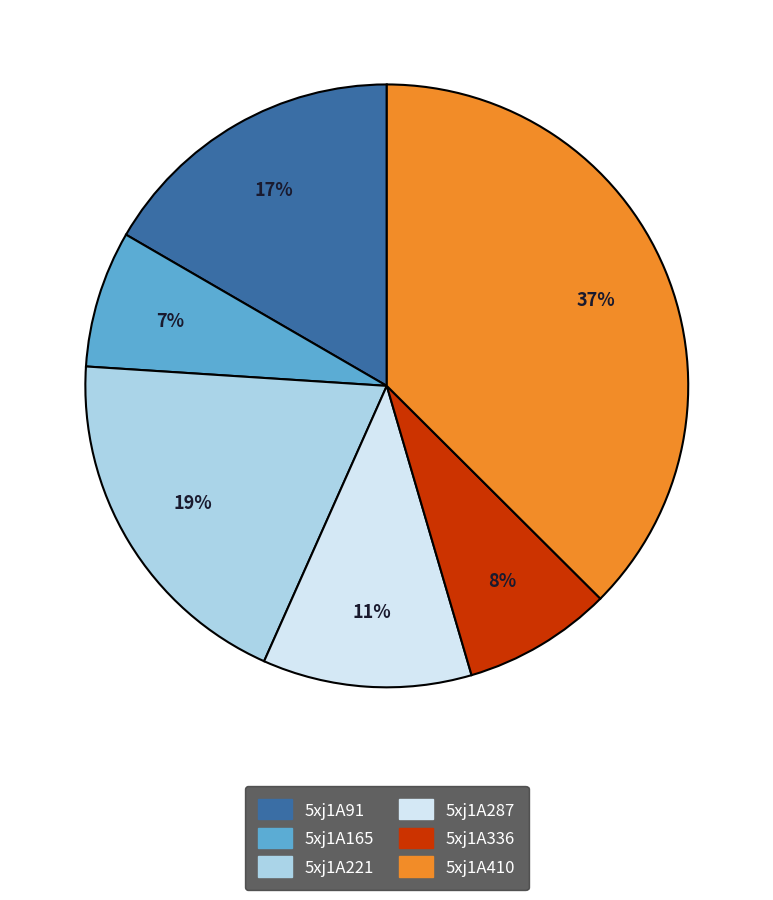

Which has a higher value, 5xj1A287 or 5xj1A336?

5xj1A287